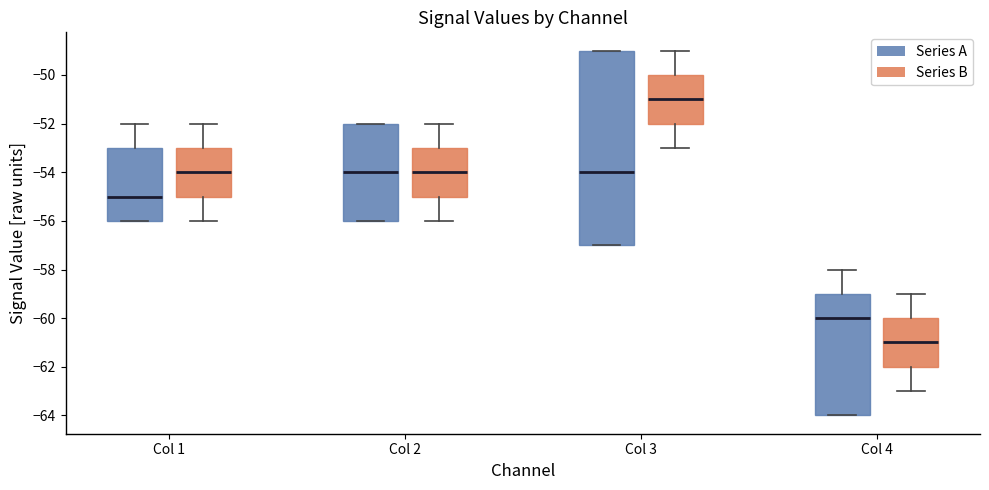

Reading left to right, transcribe this box plot: for each box, give where its median line is, the range the box spans, and where its two whiskers end, as read against the y-axis. The values are not printed on the chart, so give them approximately, as read against the axis.

Col 1 (Series A): median -55, box -56 to -53, whiskers -56 to -52
Col 1 (Series B): median -54, box -55 to -53, whiskers -56 to -52
Col 2 (Series A): median -54, box -56 to -52, whiskers -56 to -52
Col 2 (Series B): median -54, box -55 to -53, whiskers -56 to -52
Col 3 (Series A): median -54, box -57 to -49, whiskers -57 to -49
Col 3 (Series B): median -51, box -52 to -50, whiskers -53 to -49
Col 4 (Series A): median -60, box -64 to -59, whiskers -64 to -58
Col 4 (Series B): median -61, box -62 to -60, whiskers -63 to -59